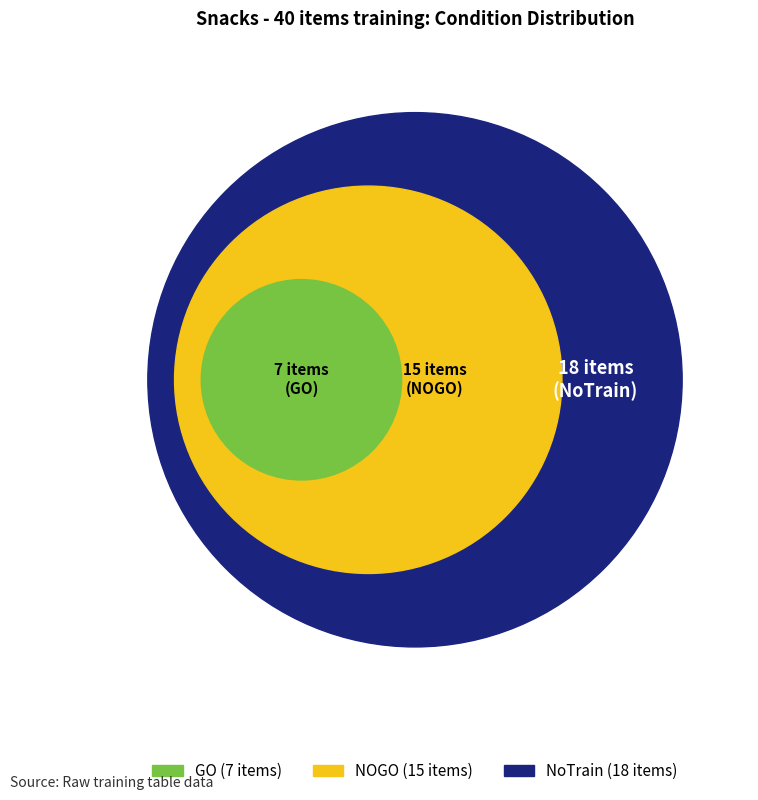

The GO slice represents 18% of the pie. True or false?

True